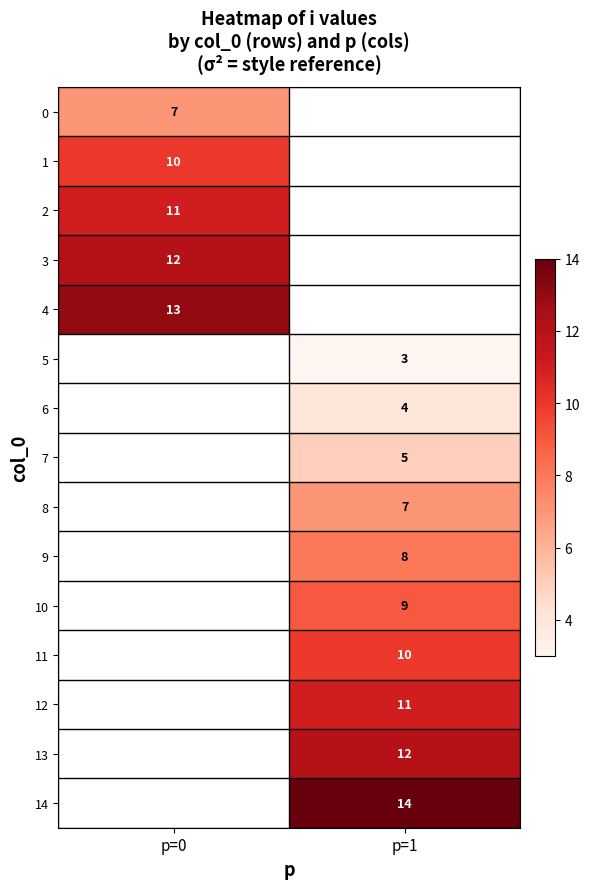

At which category does the chart reach its peak across all series?

p=1